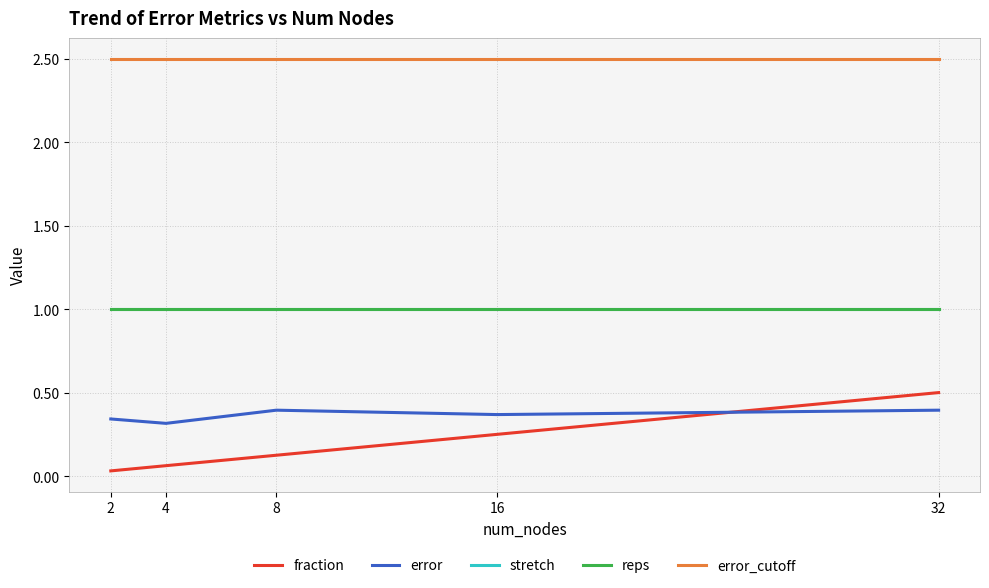

At which label is error closest to 0?

4